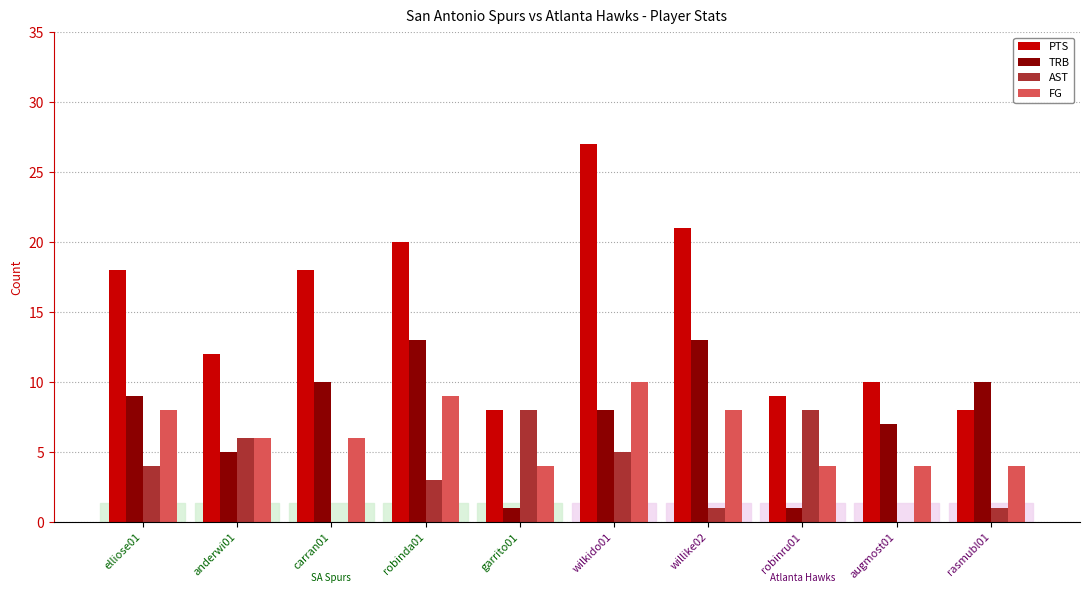

What is the maximum value for TRB?

13